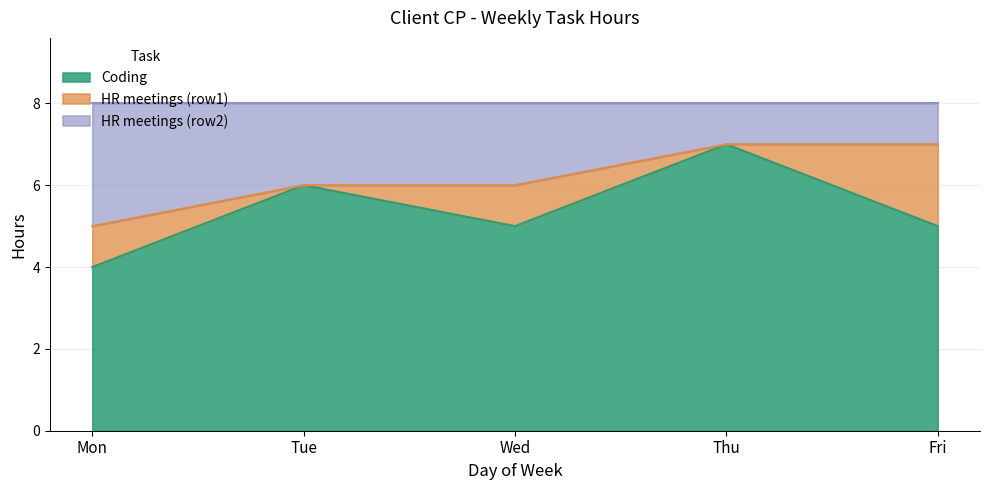

What is the maximum value shown in the chart?

7